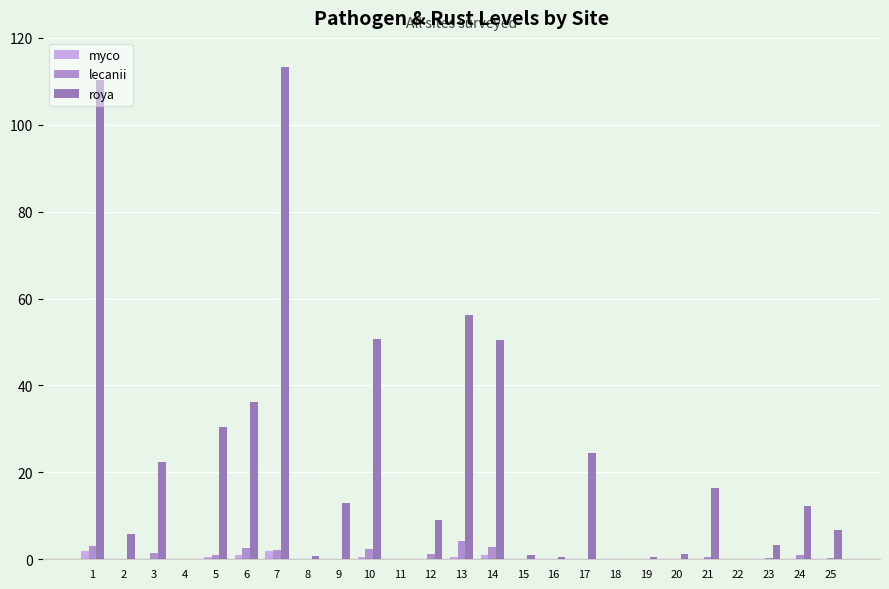

Is it true that roya equals 113.3 at 7?

True